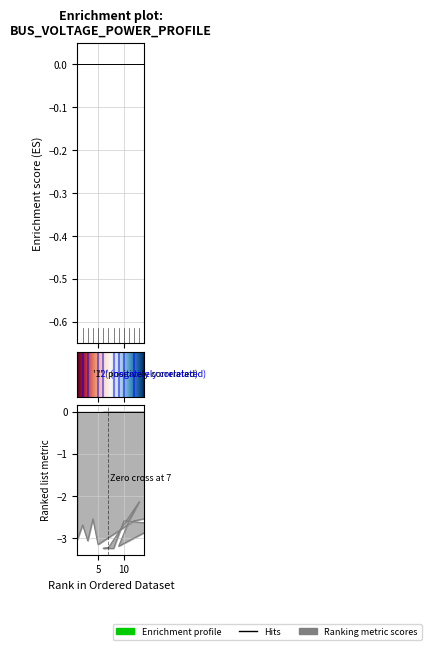

What is the value of the Va point at the 5th from the left?

-3.1